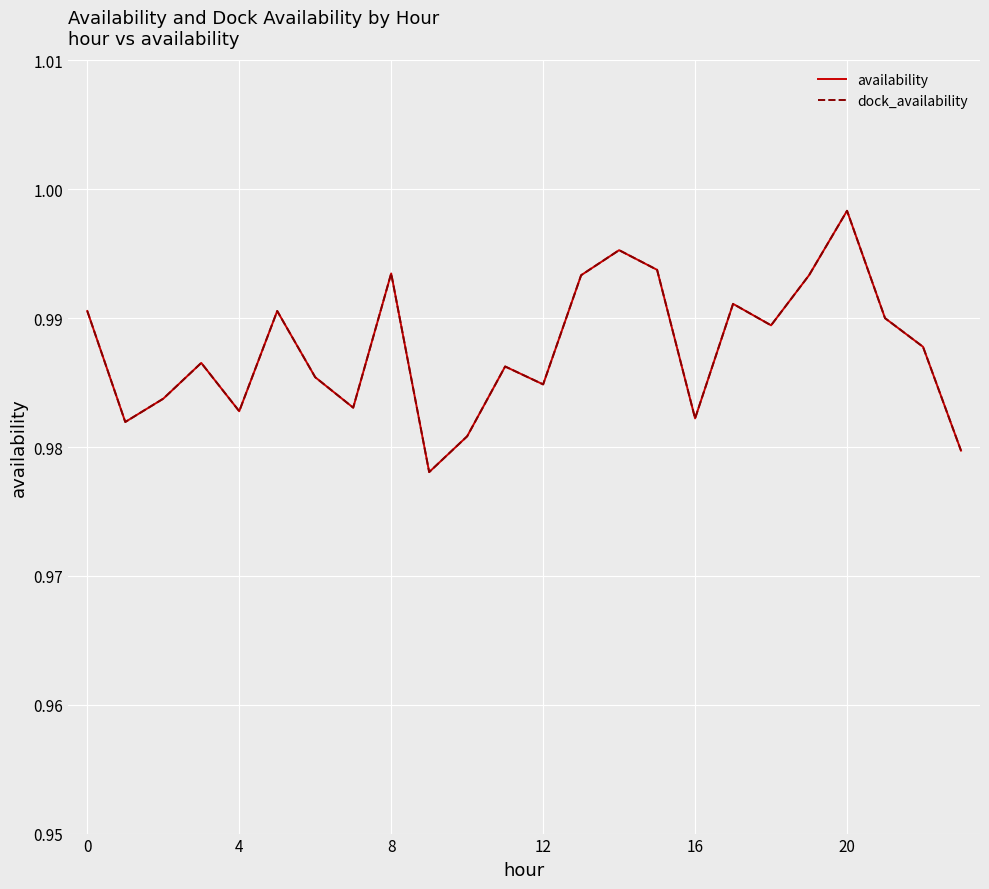

Does the chart have visible grid lines?

Yes